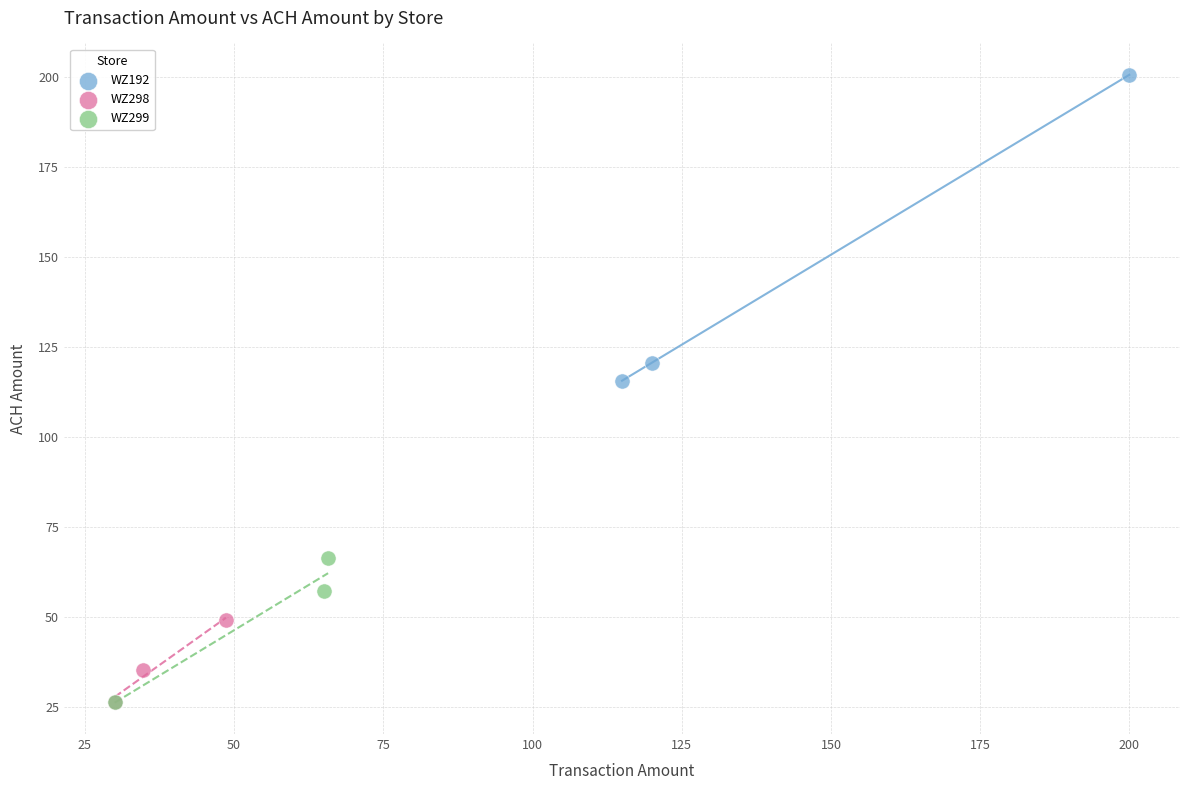

Which series reaches the maximum Y coordinate?

WZ192